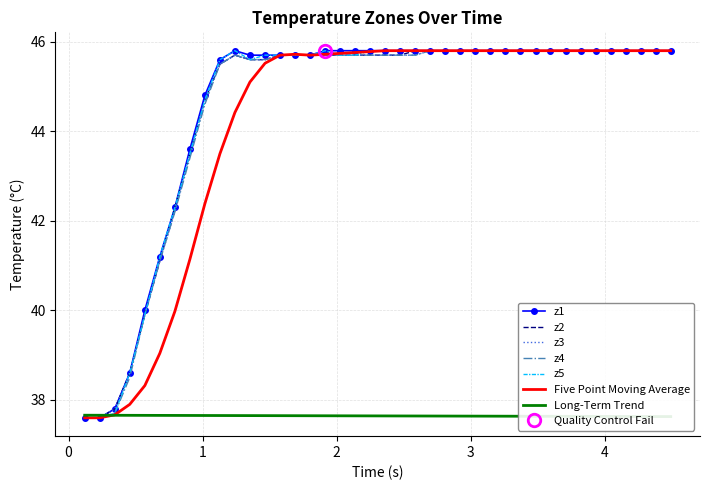

How many times do times and z1 cross each other?

1